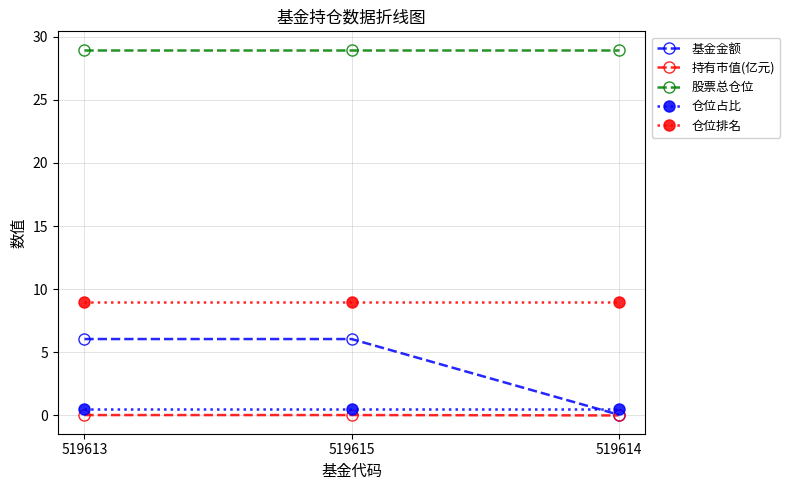

What is the label of the 3rd point from the left?

519614